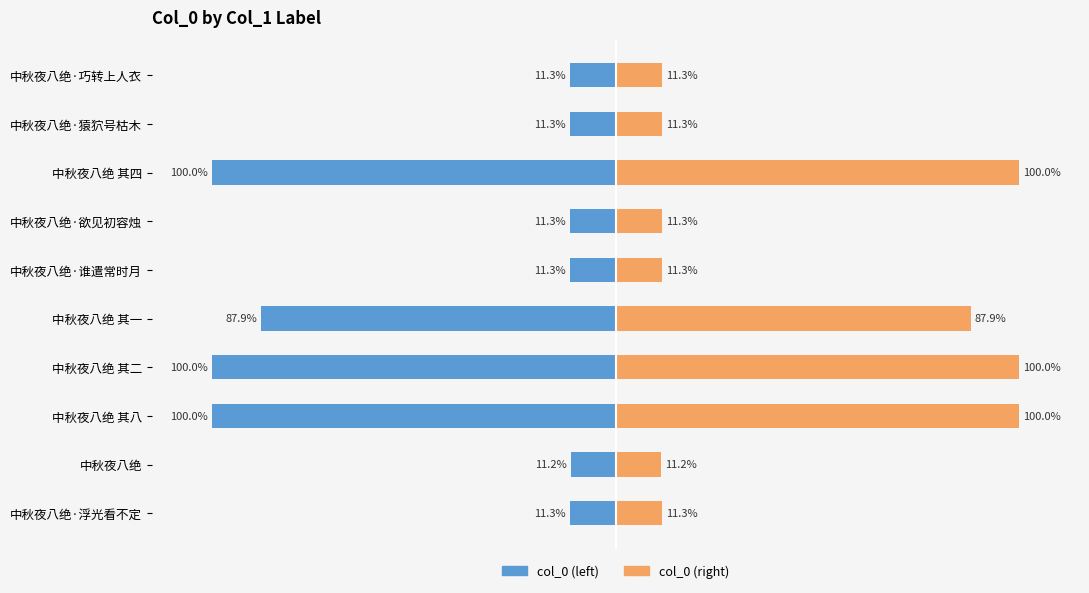

What is the difference between the maximum and minimum values in the col_0 (right) series?

88.8